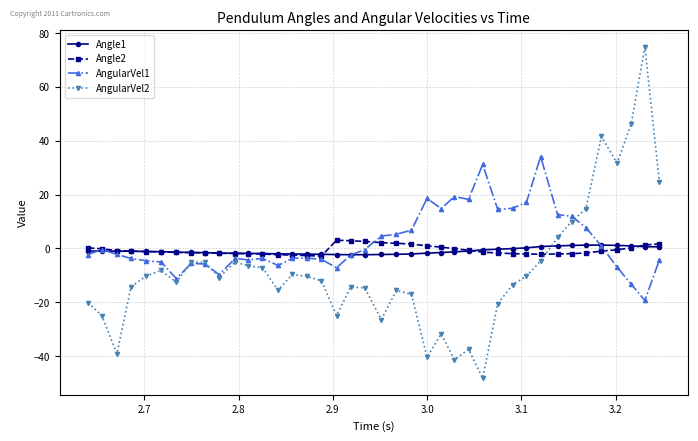

What is the sum of all Angle1 values?

-37.8